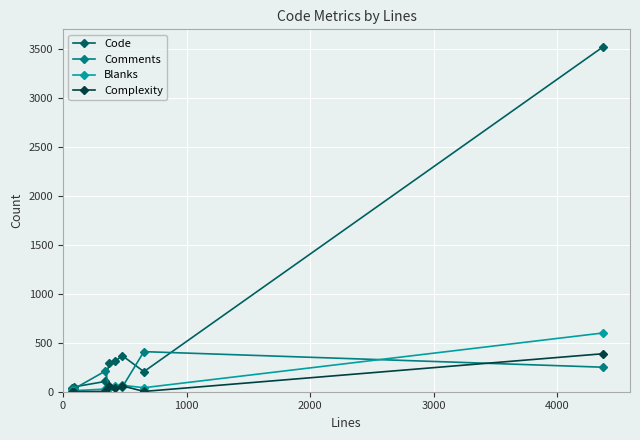

Which series has the largest range (max minus min)?

Code